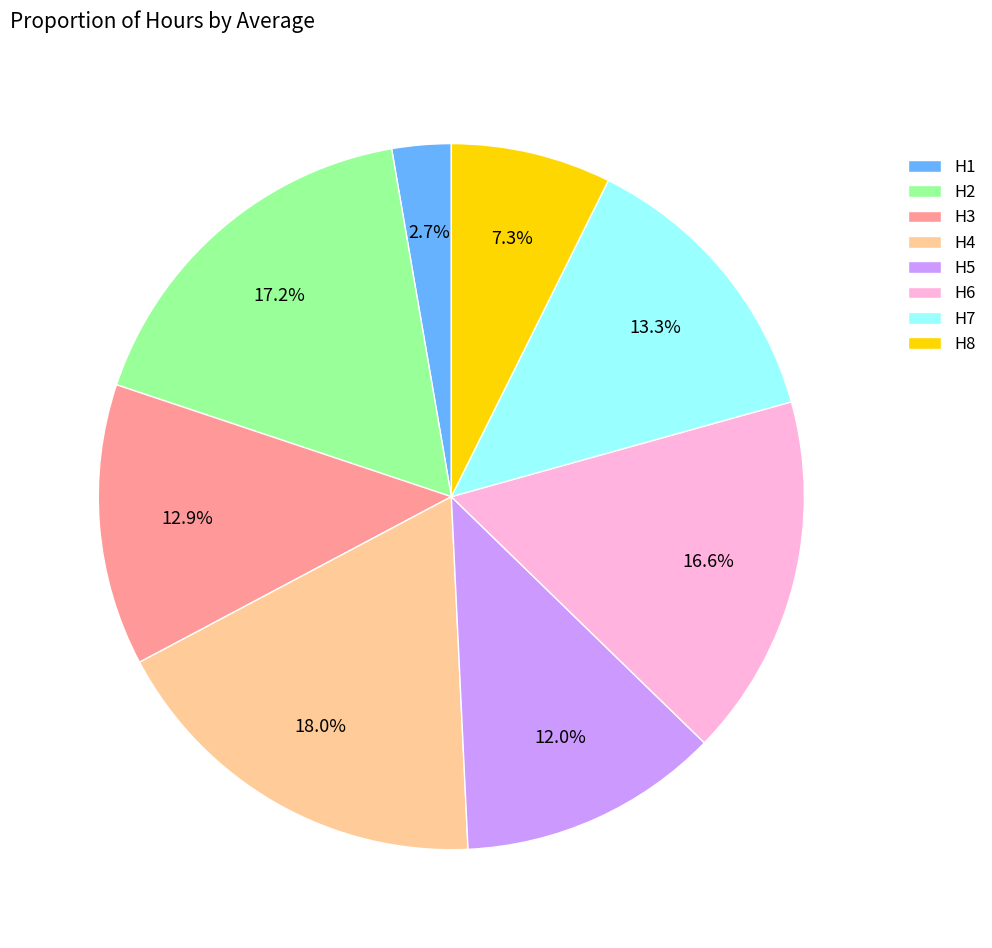

Is it true that H7 is 19% of the pie?

False